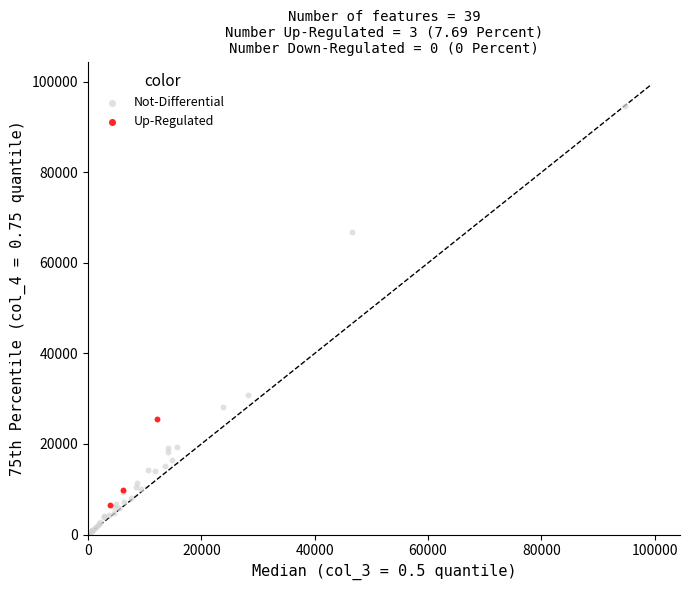

Which series has the largest Y range (max minus min)?

Not-Differential